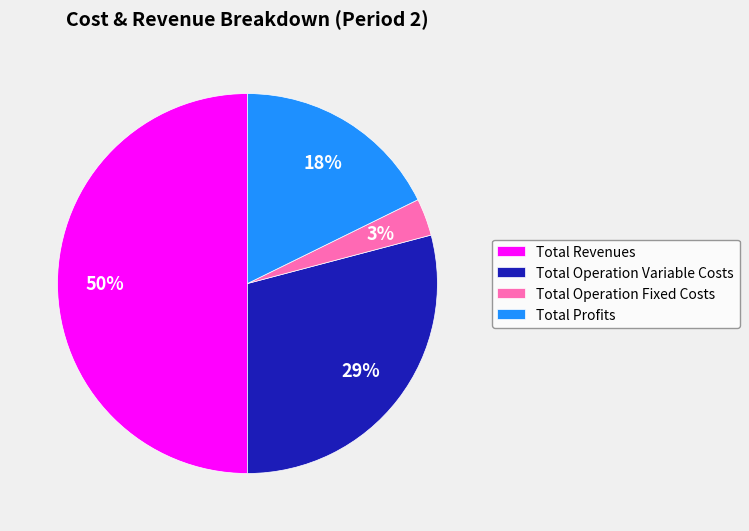

To the nearest percent, what is the difference between the Total Operation Fixed Costs and Total Revenues slice percentages?

47%